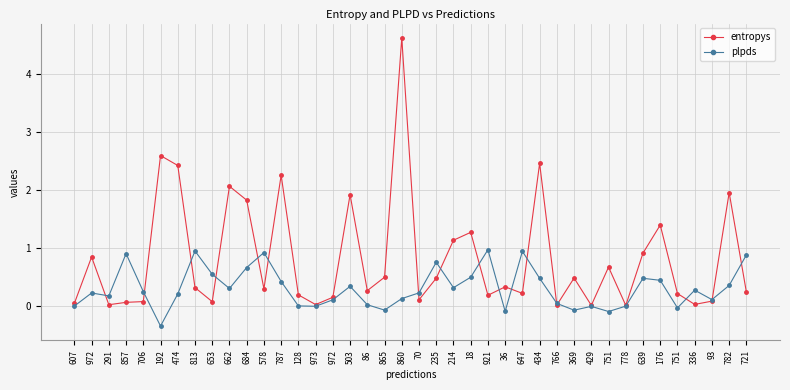

Reading left to right, extract all data points from this chart.

entropys: 607=0.1	972=0.9	291=0.0	857=0.1	706=0.1	192=2.6	474=2.4	813=0.3	653=0.1	662=2.1	684=1.8	578=0.3	787=2.3	128=0.2	973=0.0	972=0.2	503=1.9	86=0.3	865=0.5	860=4.6	70=0.1	235=0.5	214=1.1	18=1.3	921=0.2	36=0.3	647=0.2	434=2.5	766=0.0	369=0.5	429=0.0	751=0.7	778=0.0	639=0.9	176=1.4	751=0.2	336=0.0	93=0.1	782=2.0	721=0.2
plpds: 607=0.0	972=0.2	291=0.2	857=0.9	706=0.3	192=-0.3	474=0.2	813=1.0	653=0.6	662=0.3	684=0.7	578=0.9	787=0.4	128=0.0	973=0.0	972=0.1	503=0.3	86=0.0	865=-0.1	860=0.1	70=0.2	235=0.8	214=0.3	18=0.5	921=1.0	36=-0.1	647=0.9	434=0.5	766=0.1	369=-0.1	429=-0.0	751=-0.1	778=0.0	639=0.5	176=0.4	751=-0.0	336=0.3	93=0.1	782=0.4	721=0.9